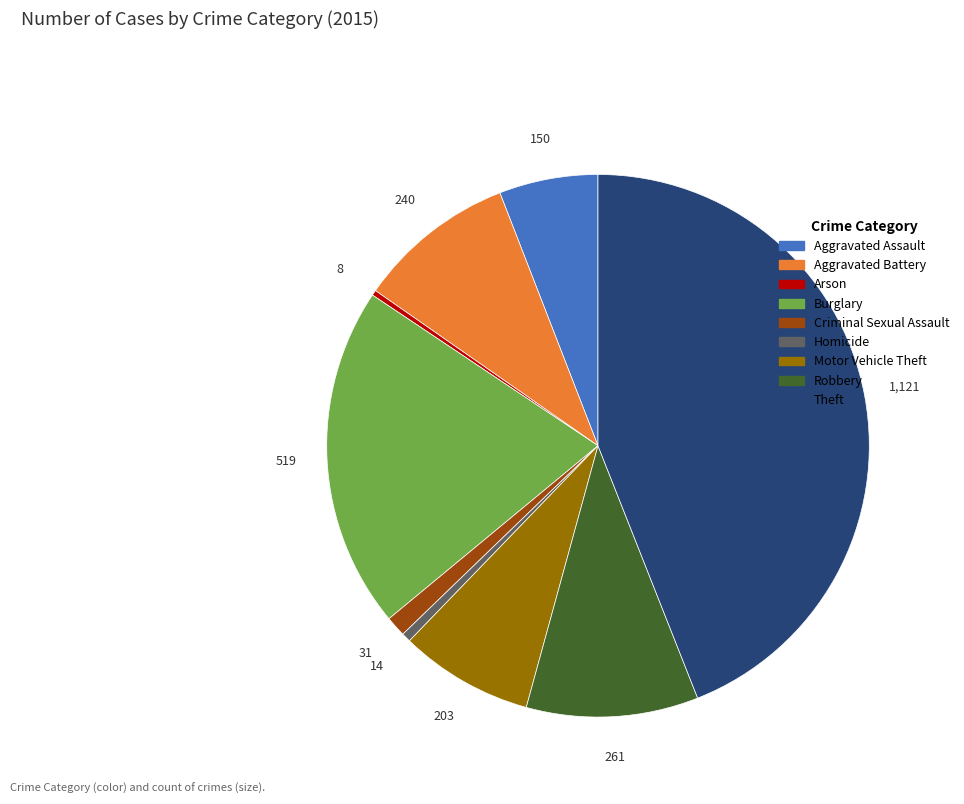

Does Motor Vehicle Theft account for over 50% of the chart?

No